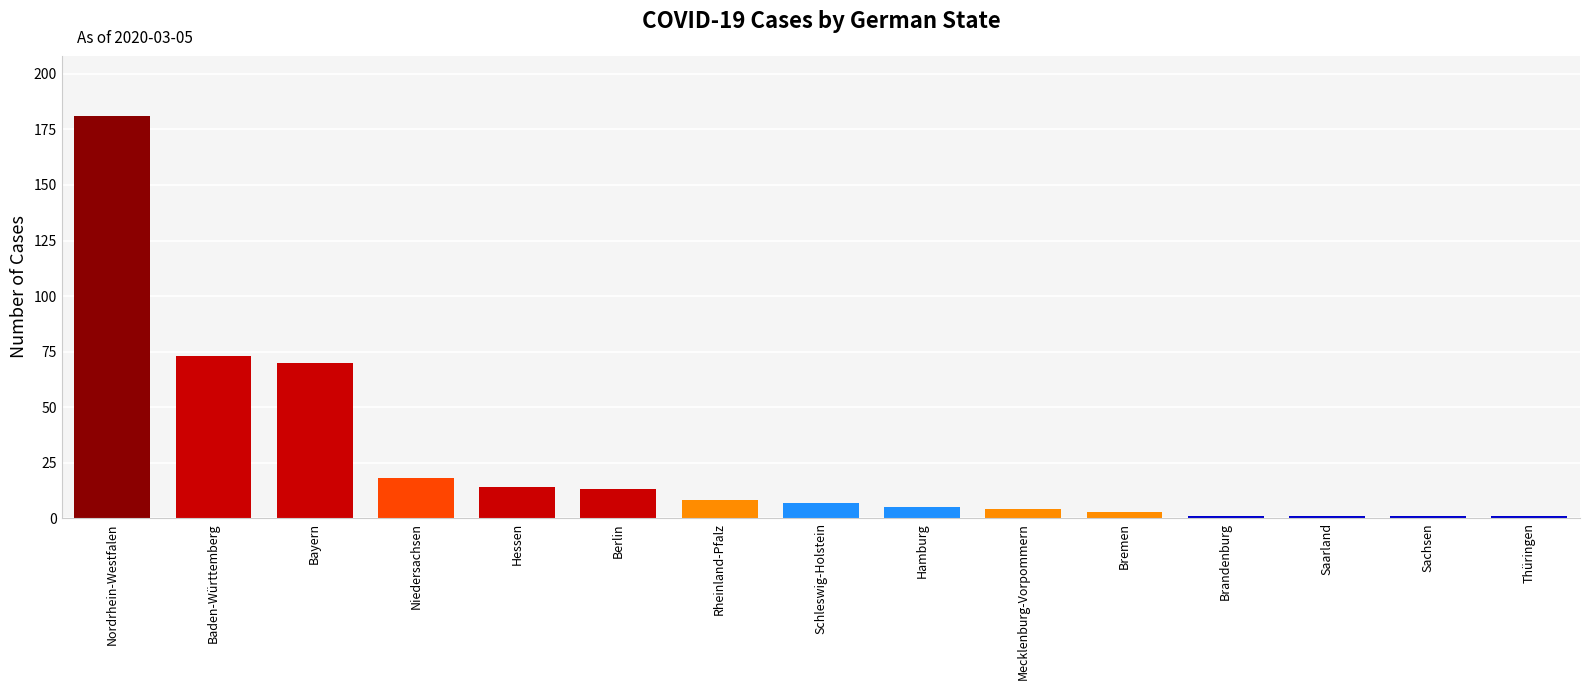

What is the ratio of the value at Mecklenburg-Vorpommern to the value at Saarland?

4.0